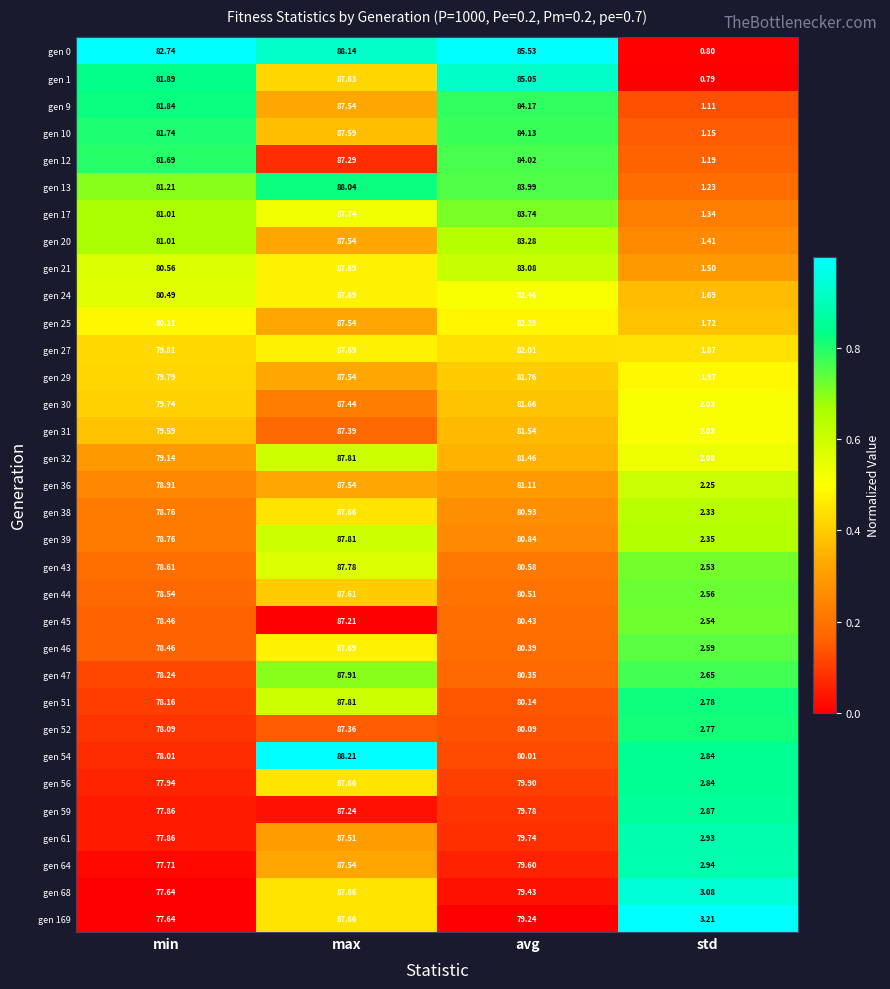

List the labels in order of gen 51 value, largest first.

max, avg, min, std